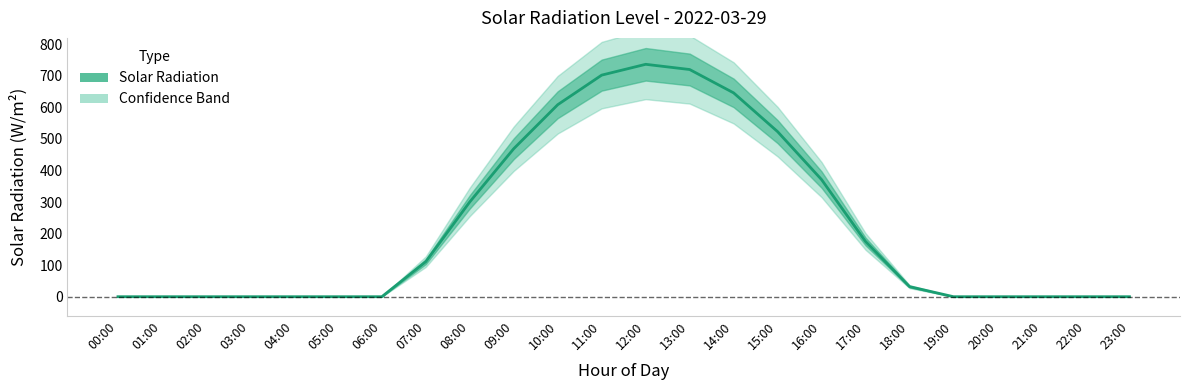

Where is the first local maximum?

12:00